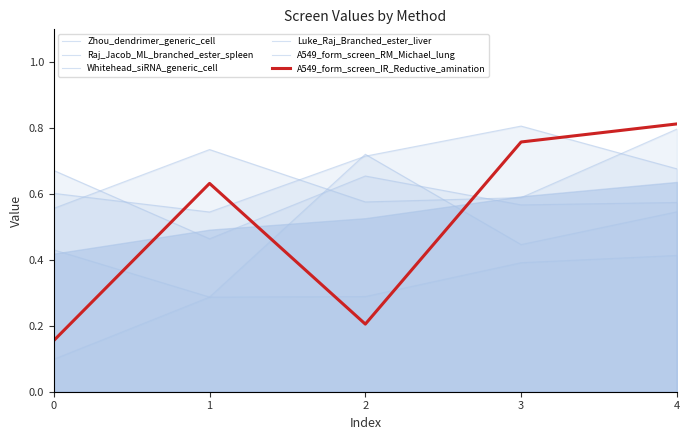

What are all the series names shown in the legend?

Zhou_dendrimer_generic_cell, Raj_Jacob_ML_branched_ester_spleen, Whitehead_siRNA_generic_cell, Luke_Raj_Branched_ester_liver, A549_form_screen_RM_Michael_lung, A549_form_screen_IR_Reductive_amination